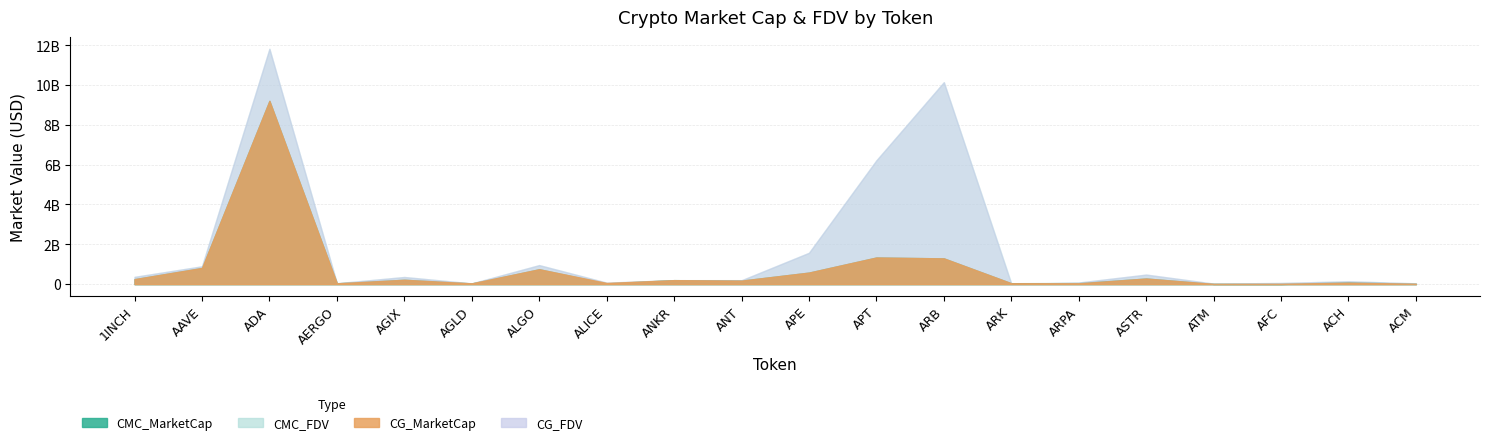

What is the label of the 10th point from the left?

ANT